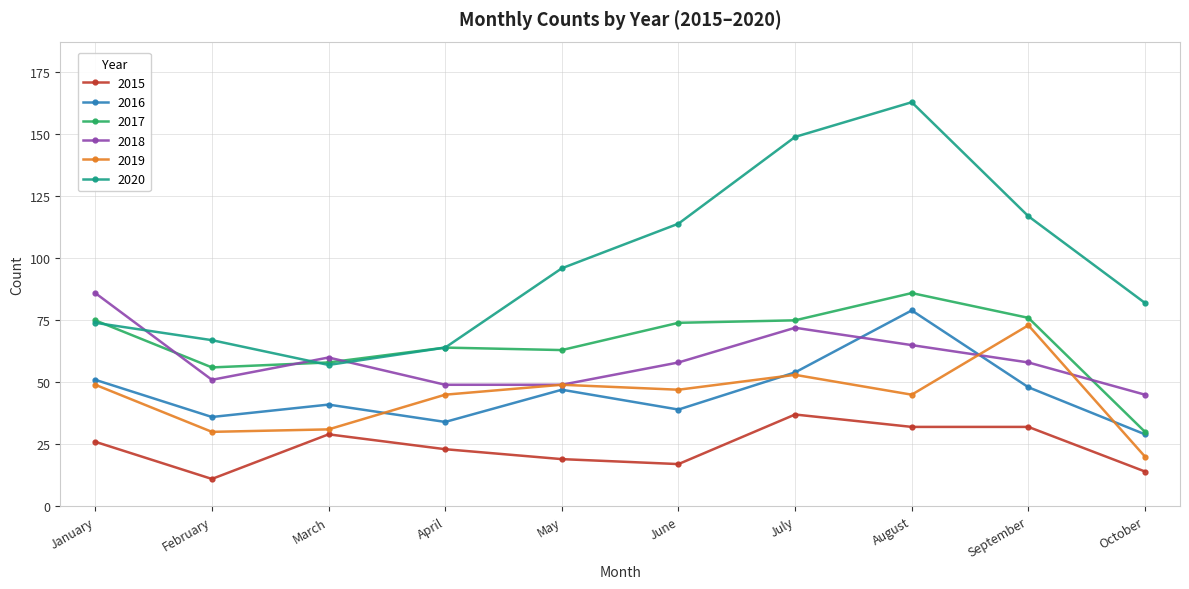

Is it true that 2015 equals 25 at June?

False